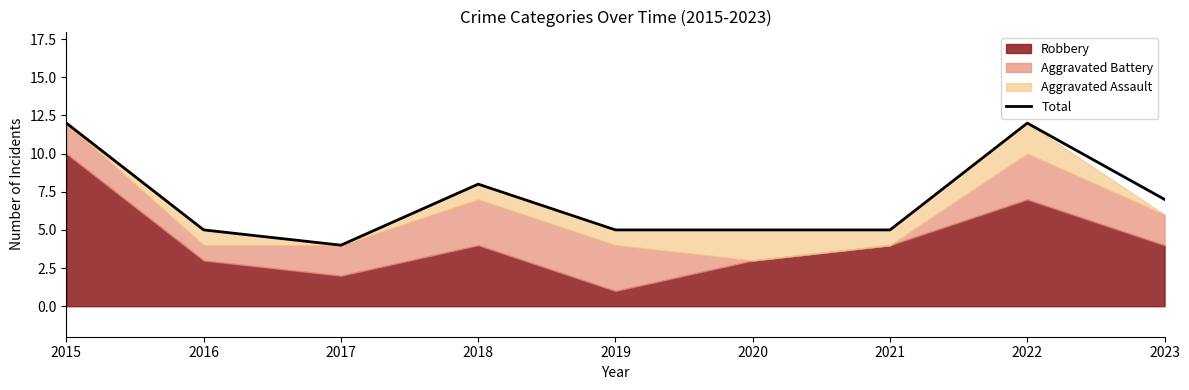

How many lines are shown in the chart?

1